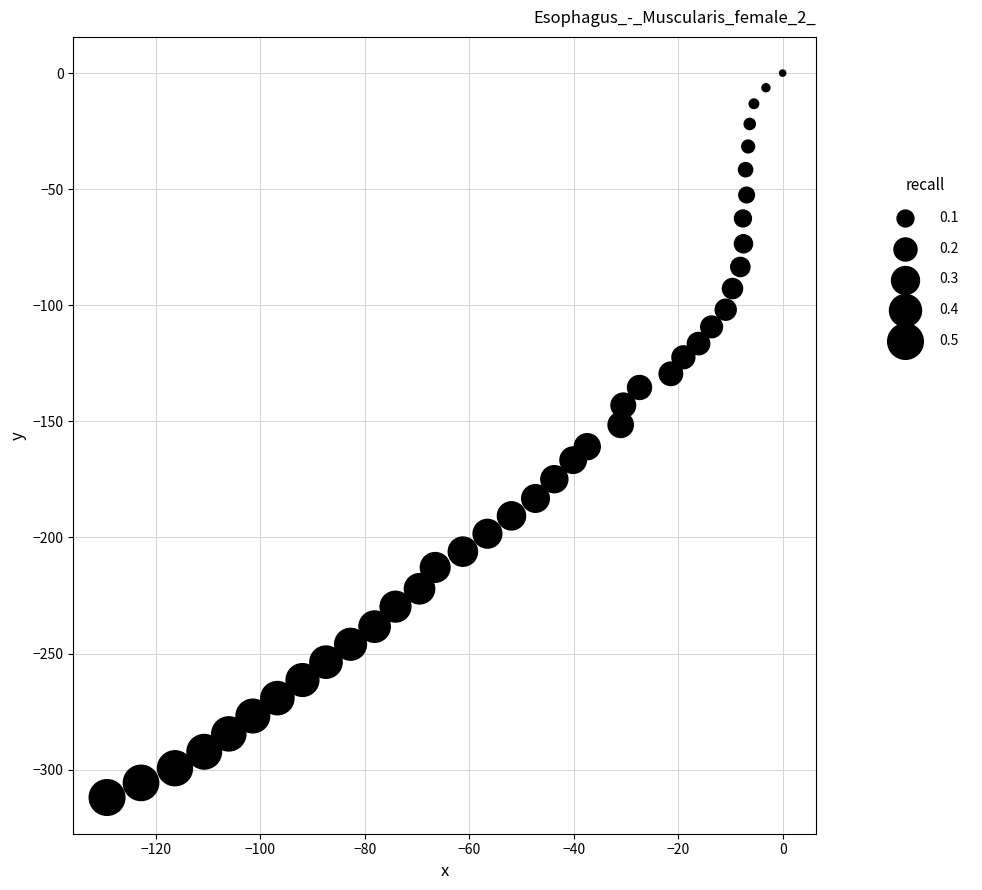

What is the range of X values (max minus min)?

129.3